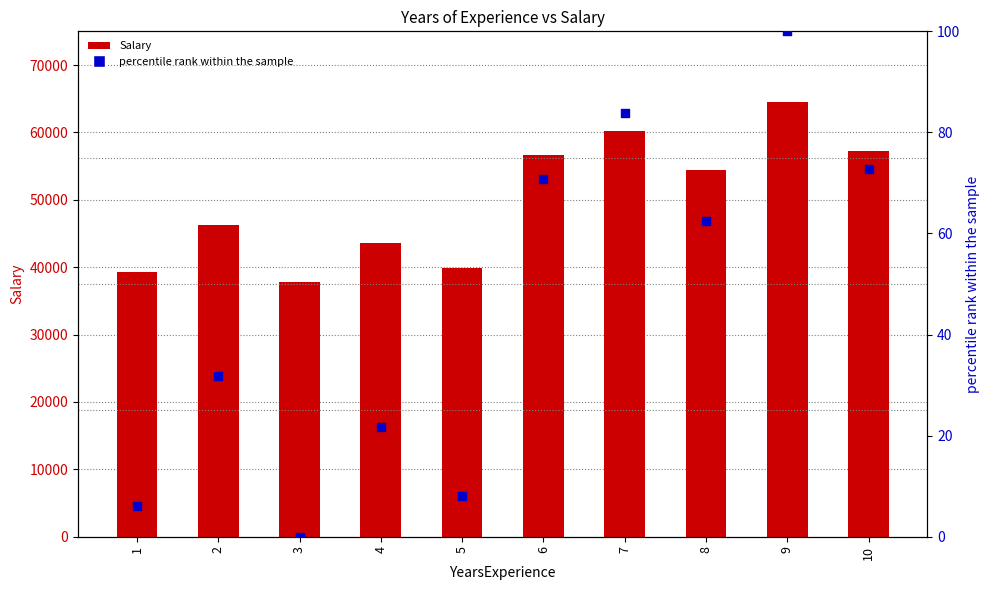

Which series has the largest Y range (max minus min)?

Salary